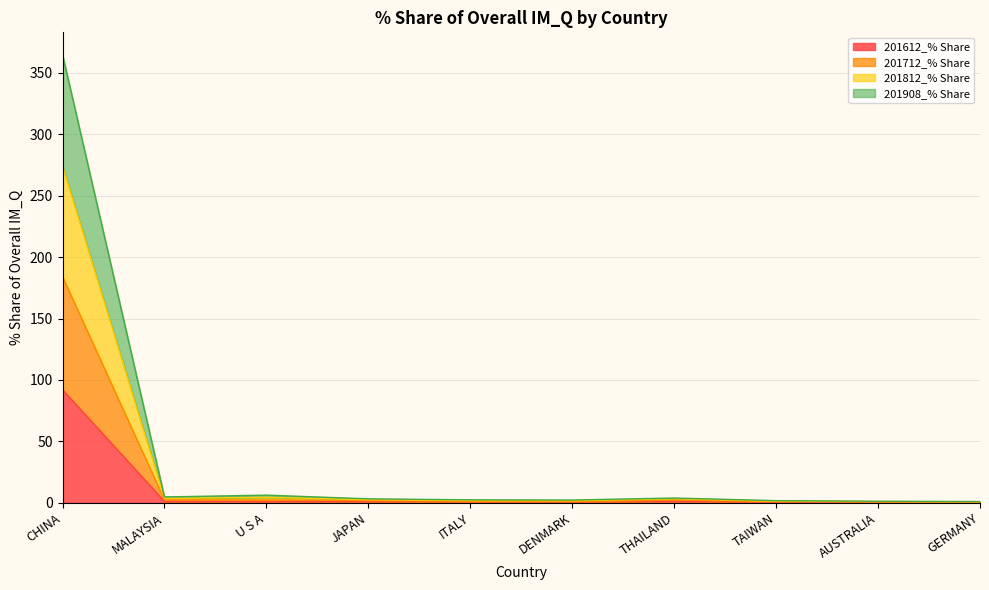

Where does the 201712_% Share series first go above 2?

CHINA